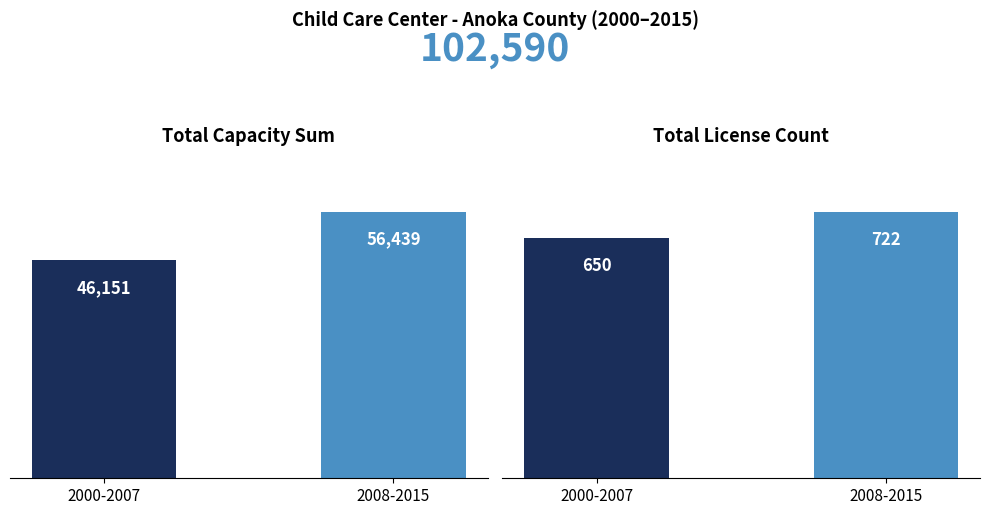

What position from the right is 2000-2007?

2